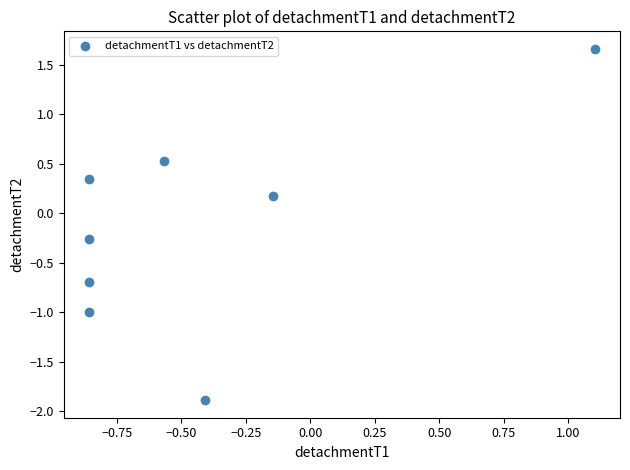

What is the average X value?

-0.4